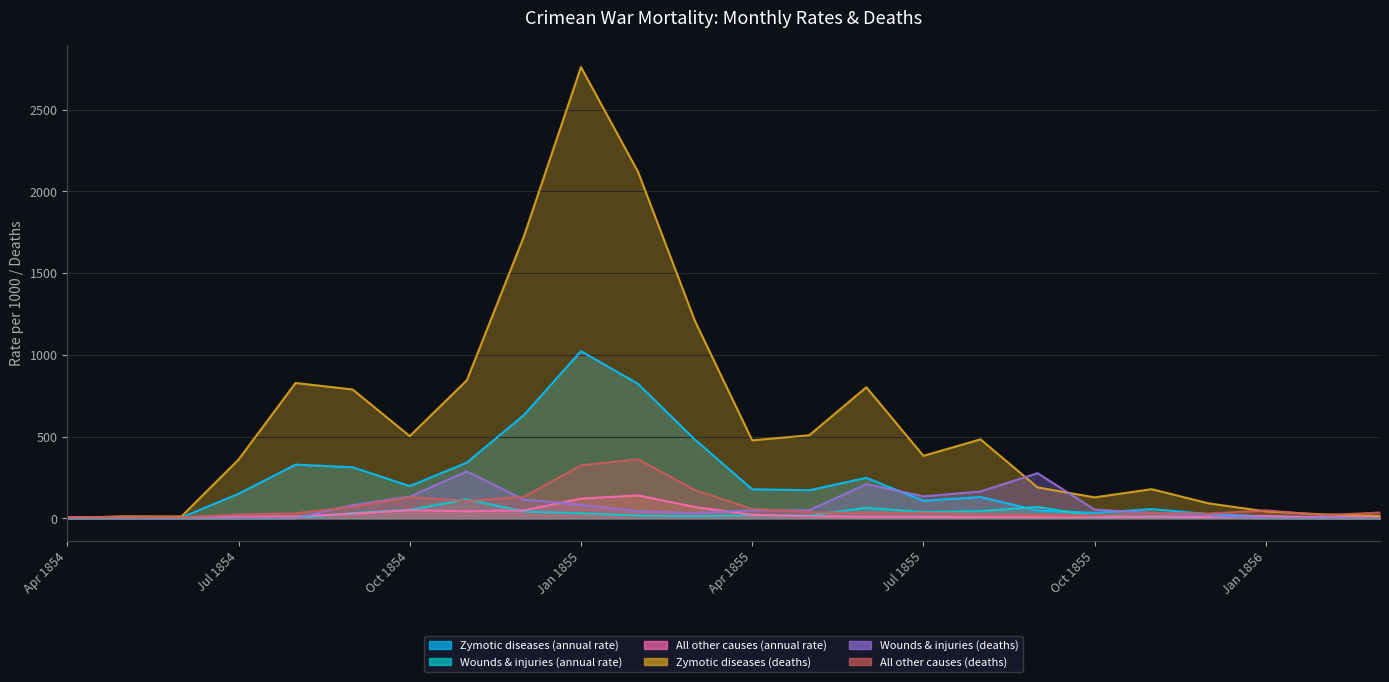

Does the chart display data point markers on the line(s)?

No